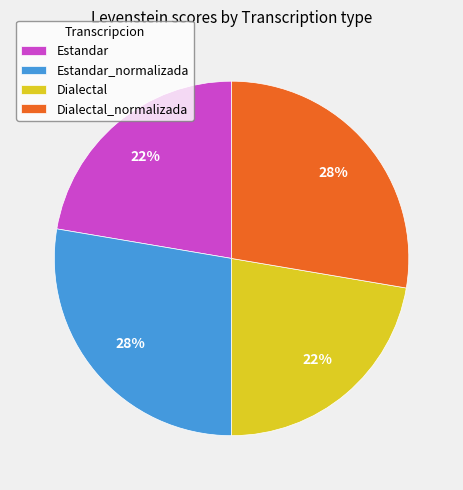

True or false: Estandar_normalizada accounts for 28% of the total.

True